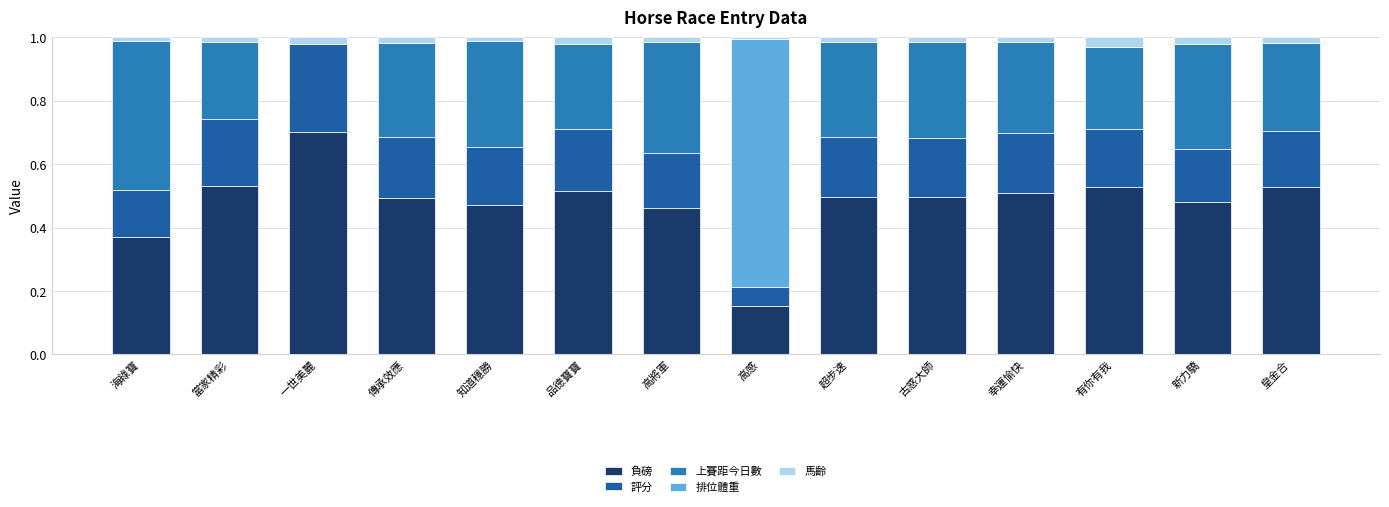

True or false: 負磅 has a value of 0.5 at 品德寶寶.

True